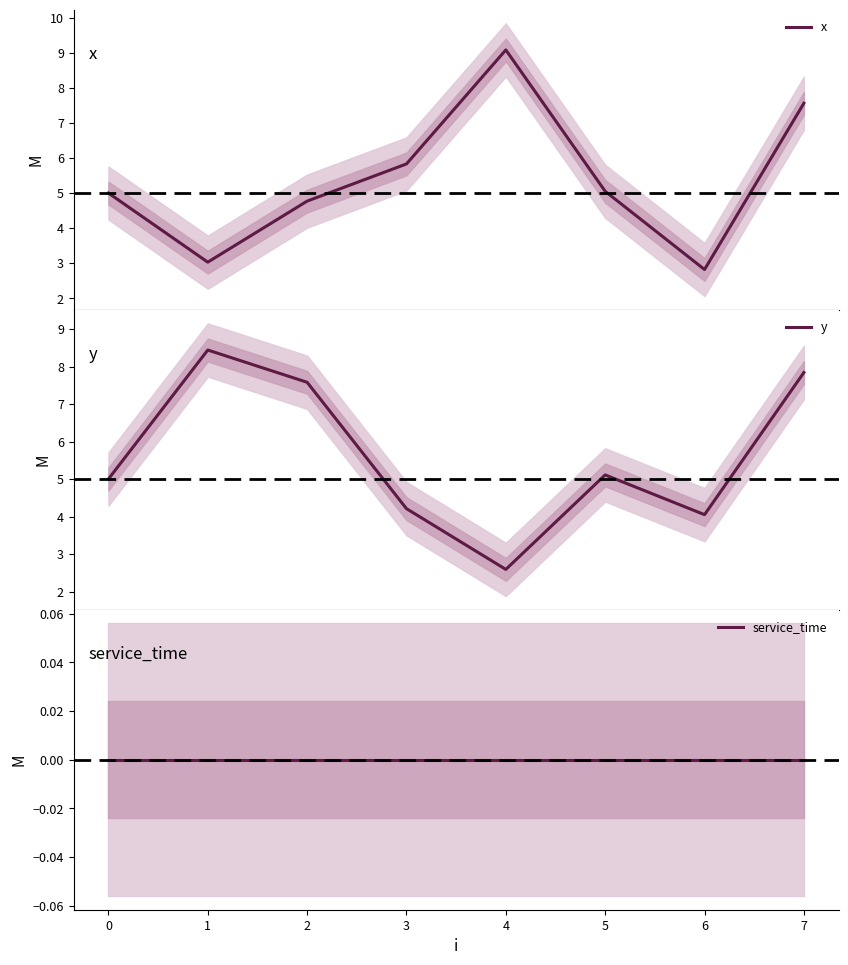

Which series has the largest range (max minus min)?

x